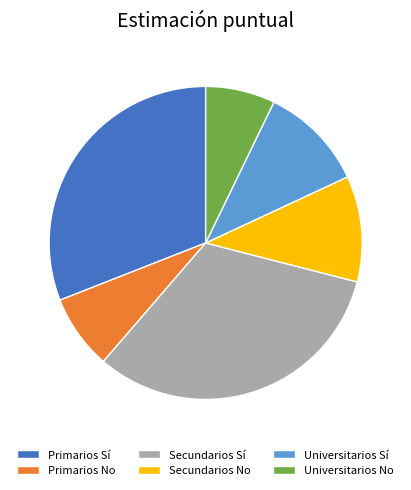

Is the sum of Primarios Sí and Universitarios Sí greater than half?

No